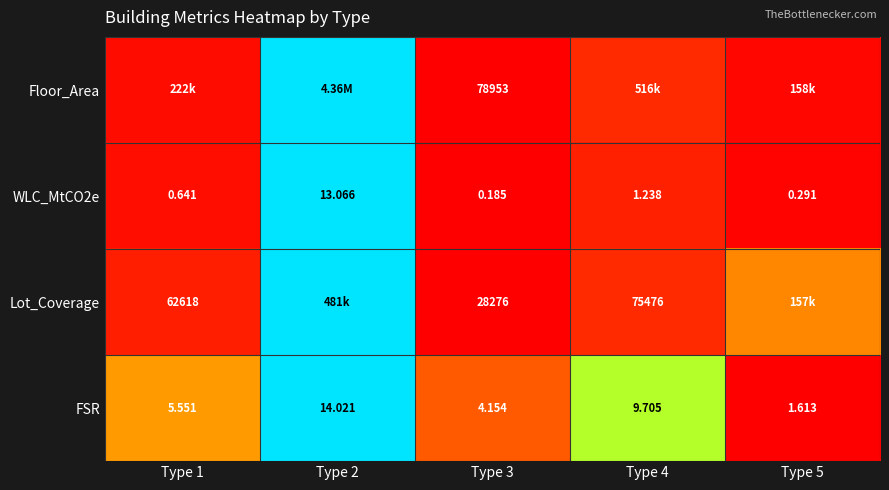

Which has a higher value, Type 2 or Type 5?

Type 2